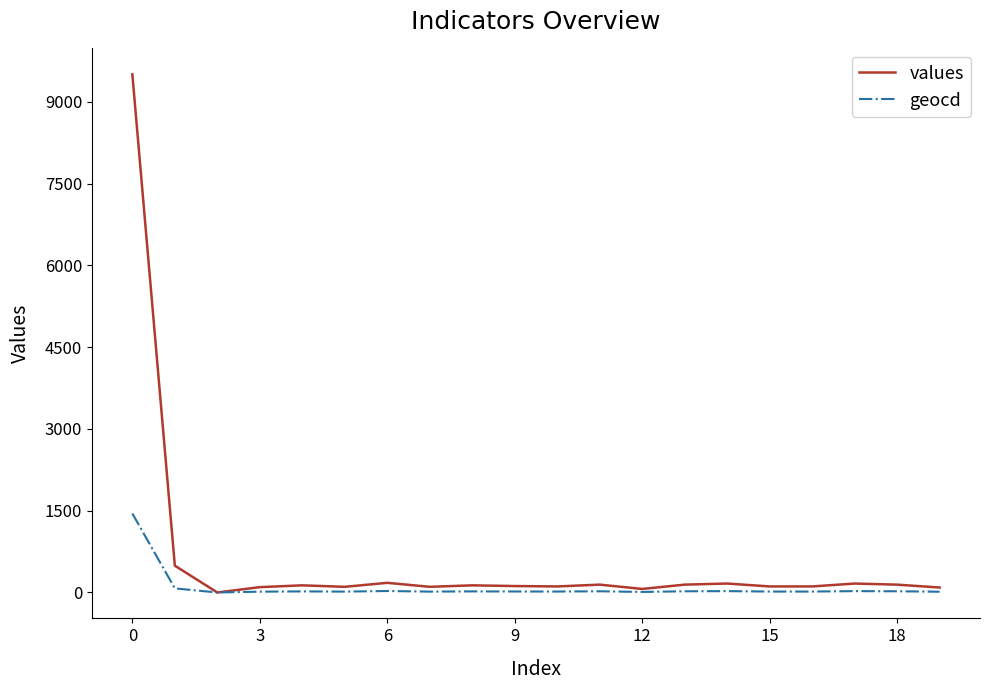

What is the maximum value for geocd?

1449